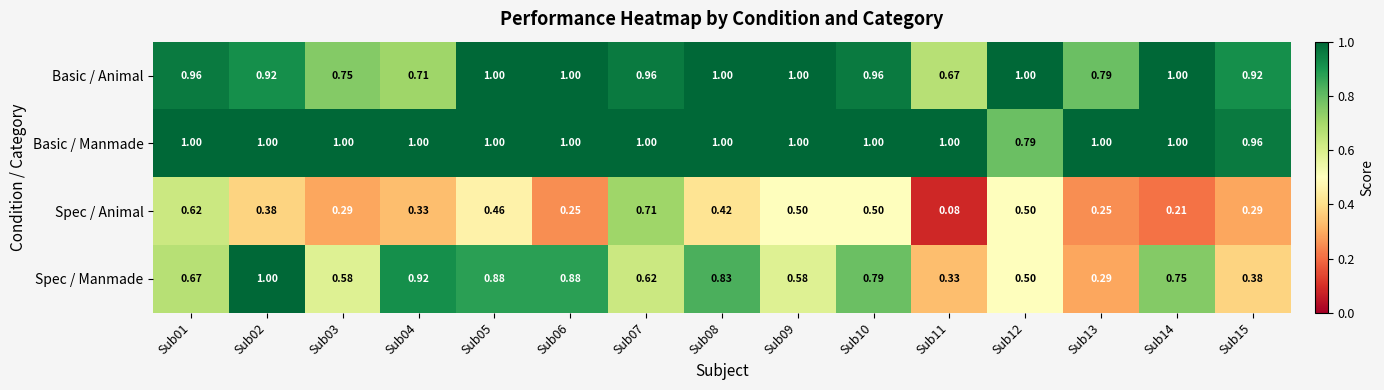

What is the spread (max minus min) of values at Sub12?

0.5